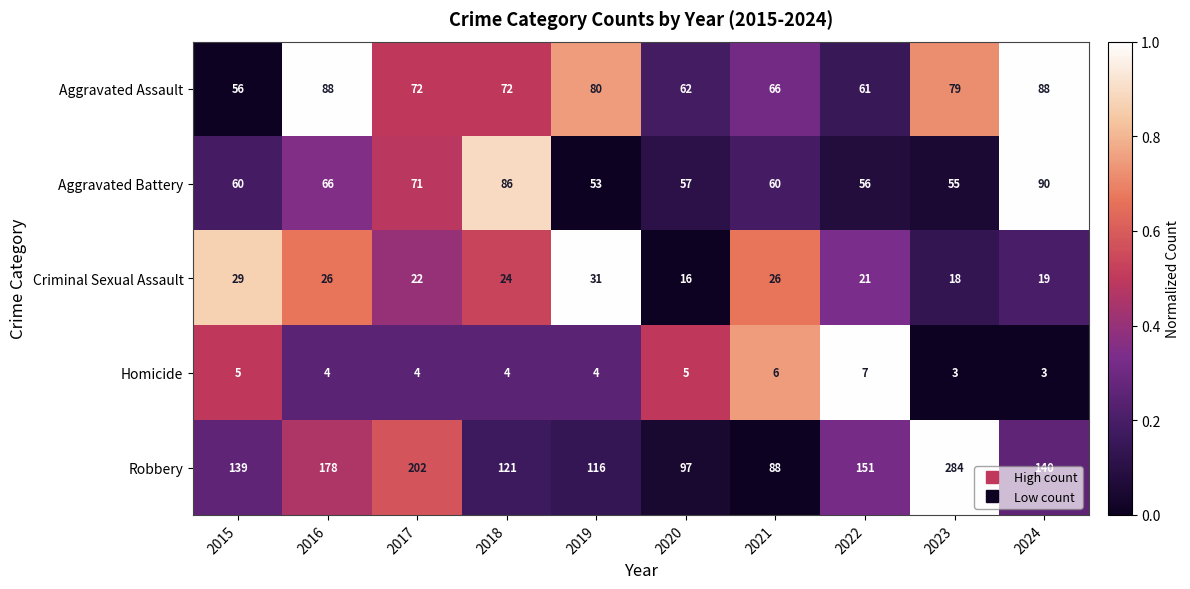

List the series in order of their peak value, highest first.

Robbery, Aggravated Battery, Aggravated Assault, Criminal Sexual Assault, Homicide